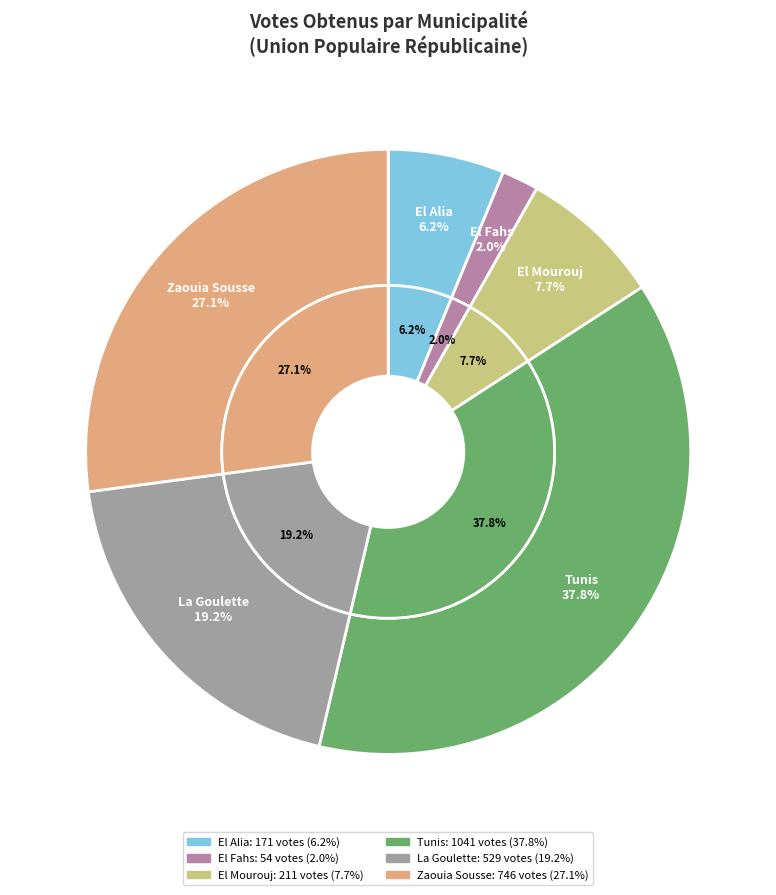

To the nearest percent, what is the combined percentage of El Mourouj and La Goulette?

27%